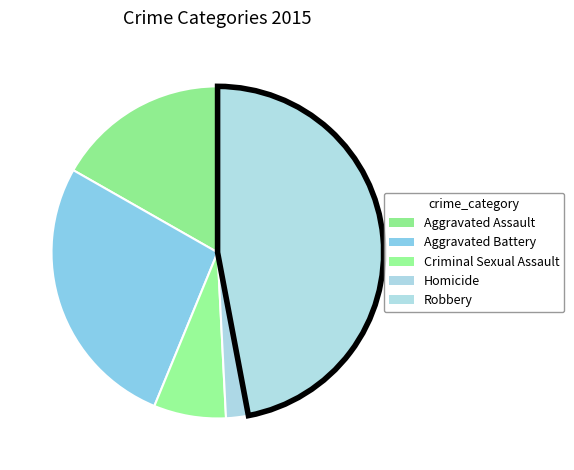

What percentage do Robbery and Criminal Sexual Assault together represent?

54.1%